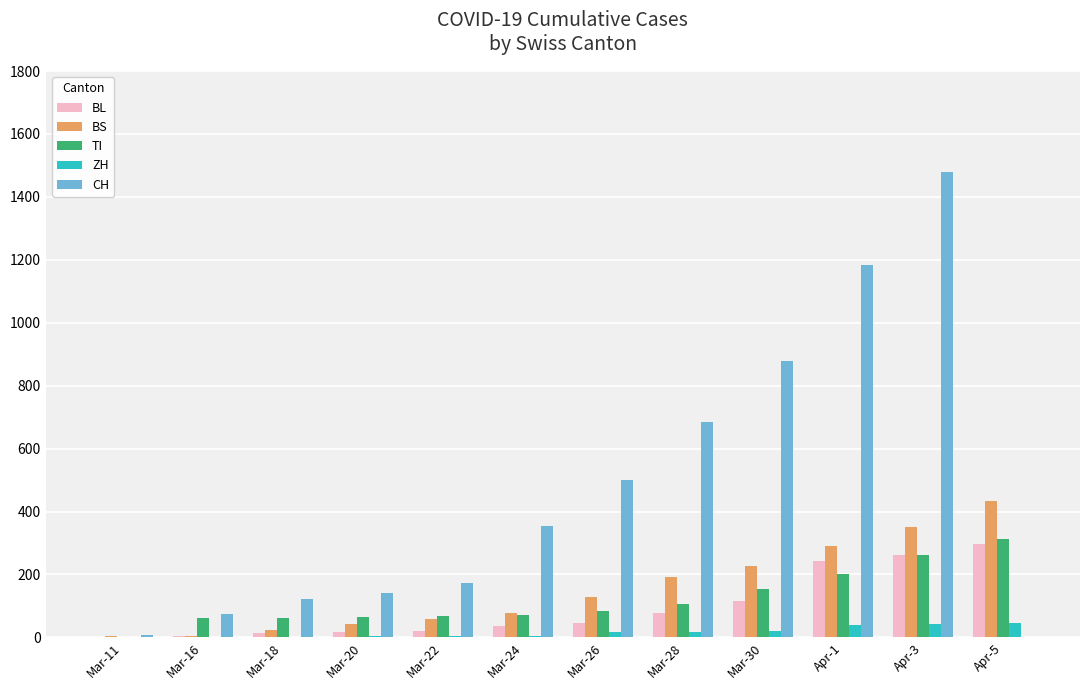

What is the sum of all BS values?

1835